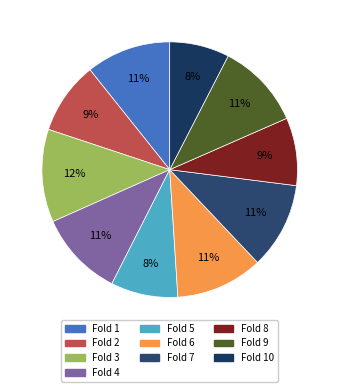

To the nearest percent, what portion does Fold 9 represent?

11%